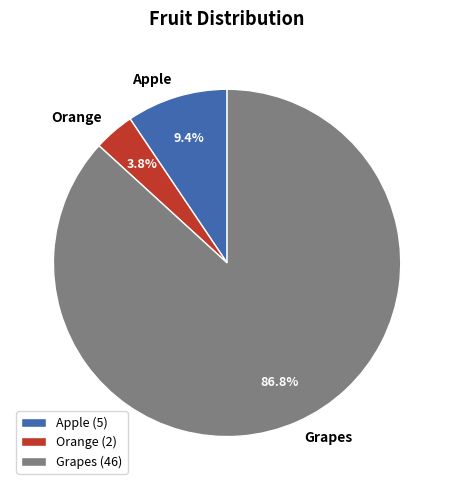

Is the sum of Orange and Grapes greater than half?

Yes